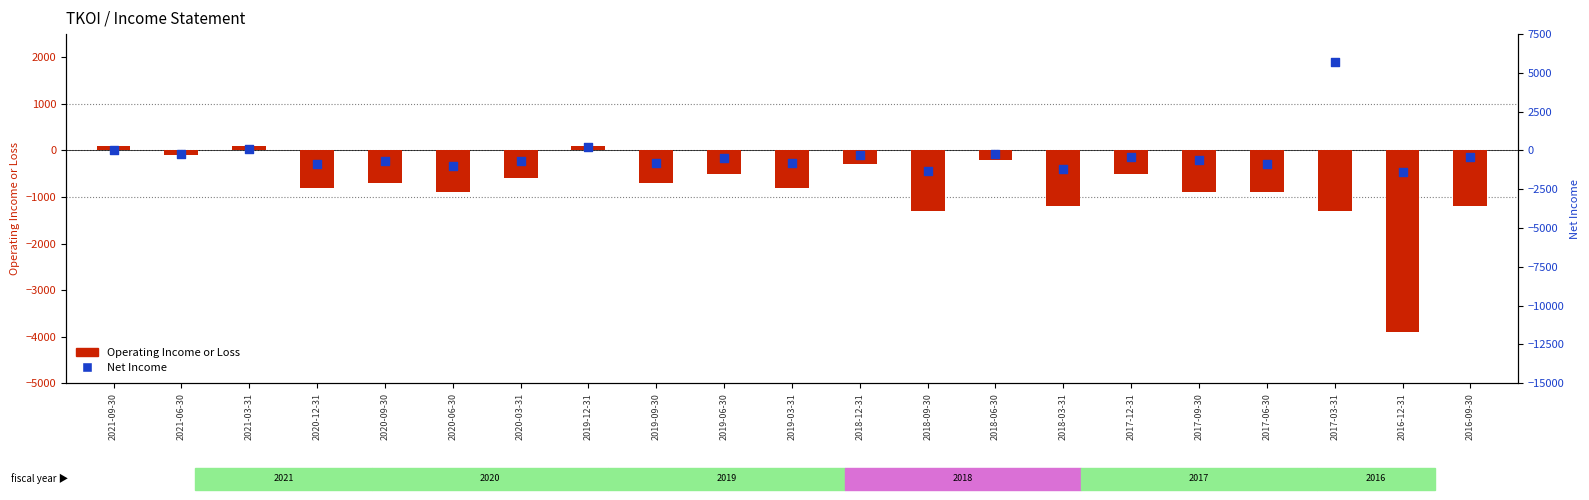

Is the value of Net Income at 2019-12-31 greater than the value of Operating Income or Loss at 2019-06-30?

Yes